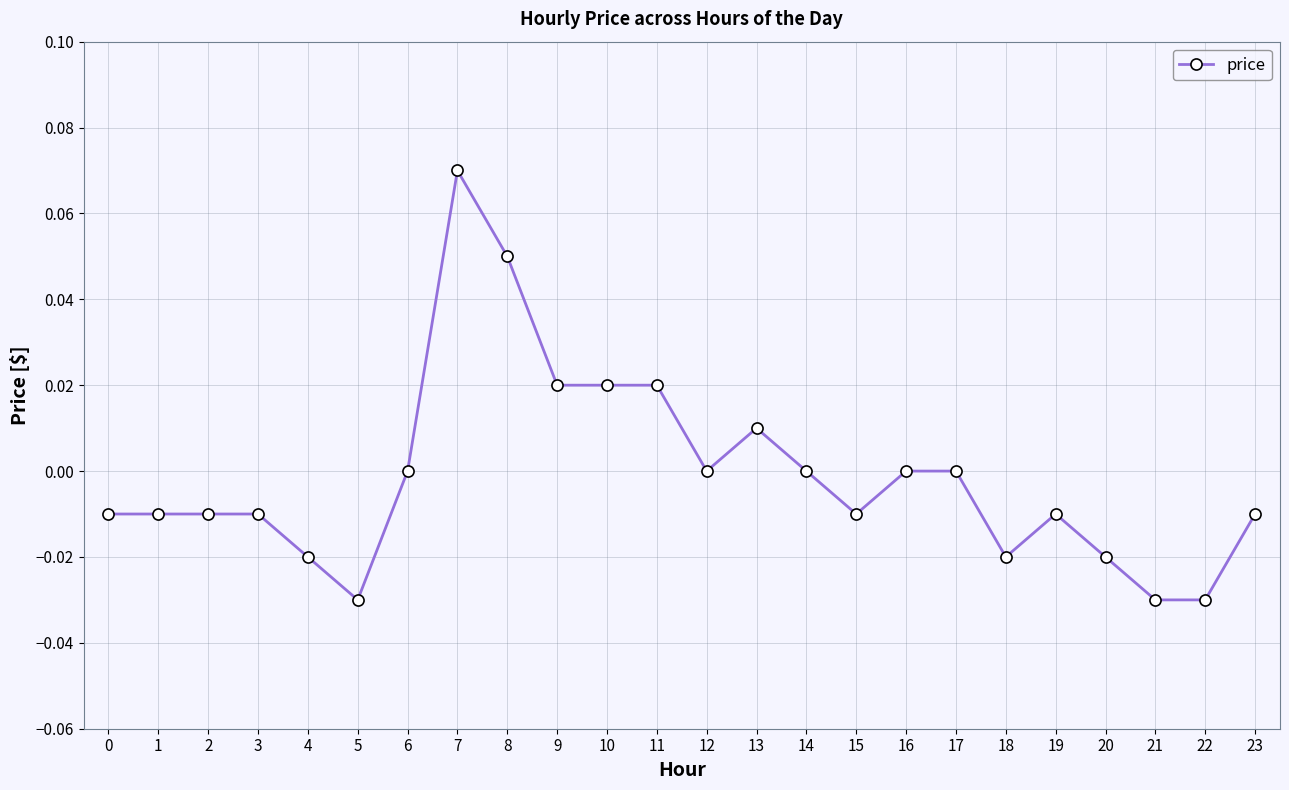

The value at 11 is 0.0. True or false?

True